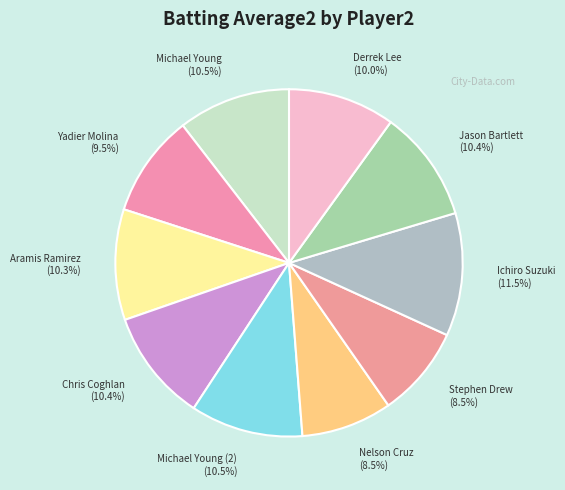

Which slice is the smallest?

Nelson Cruz